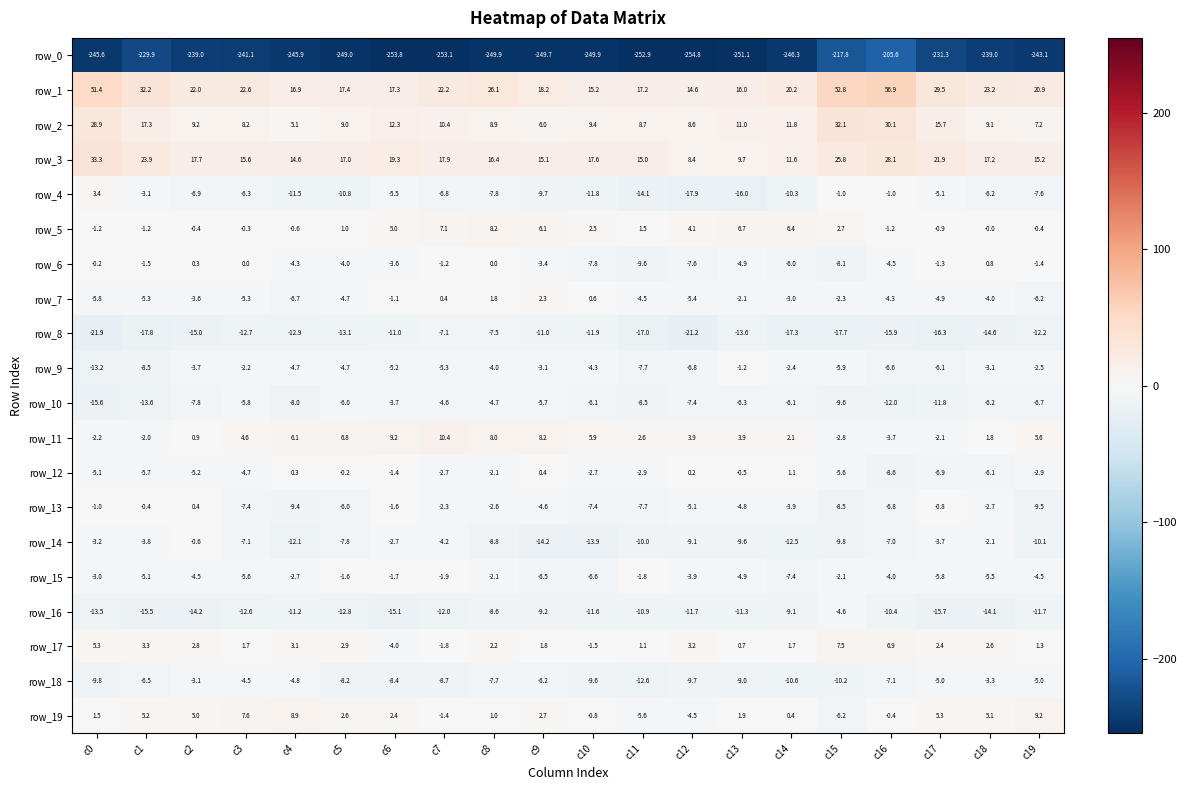

True or false: row_3 has a value of 12.6 at c1.

False